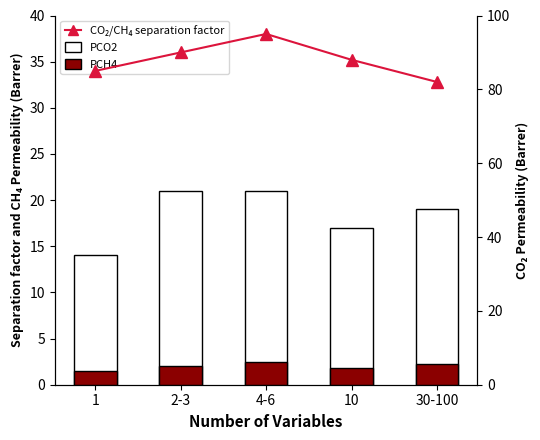

List the series in order of their peak value, lowest first.

PCH4, PCO2, CO2/CH4 separation factor